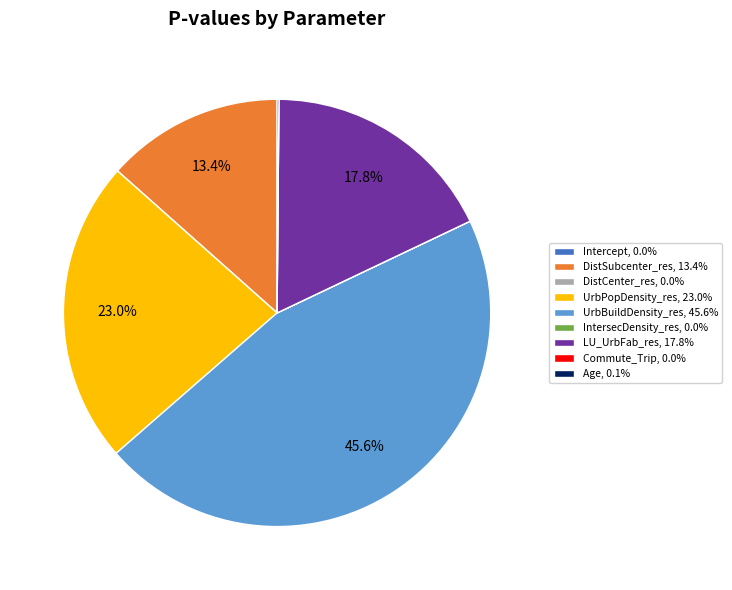

To the nearest percent, what is the difference between the largest and smallest slice percentages?

46%